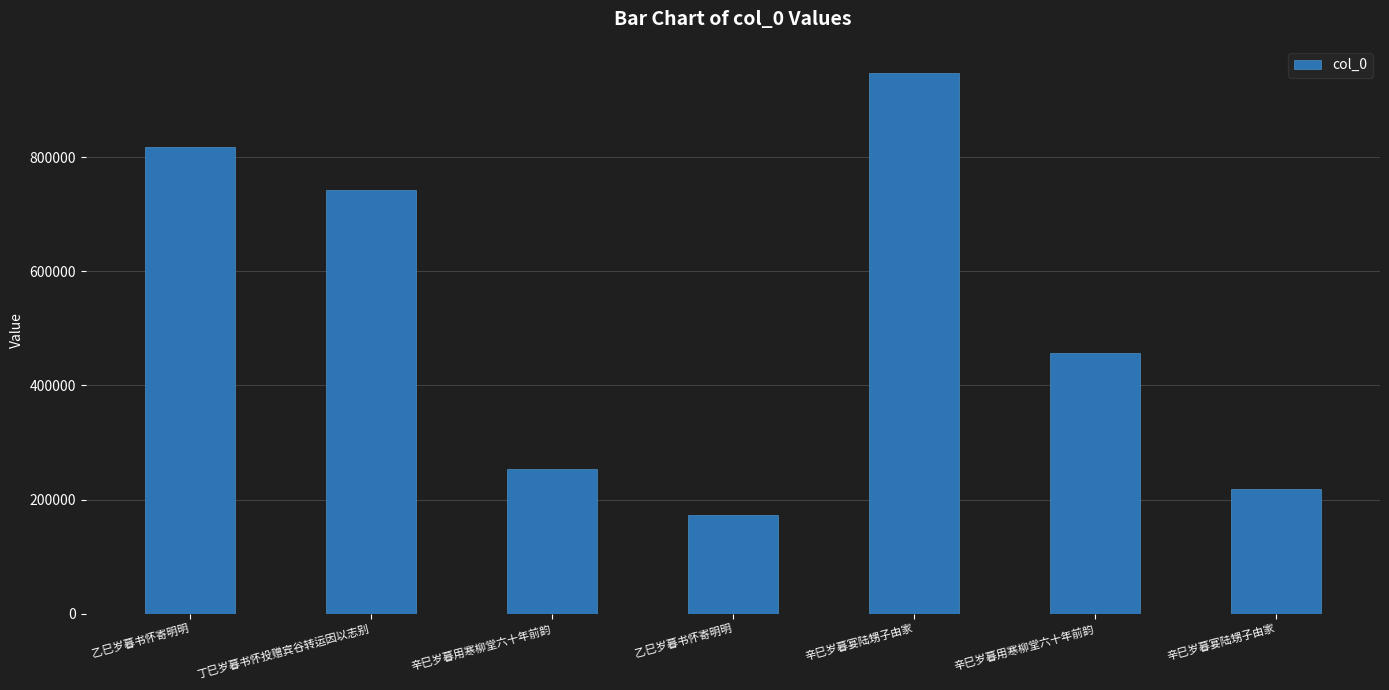

What is the difference between the values at 丁巳岁暮书怀投赠宾谷转运因以志别 and 辛巳岁暮用寒柳堂六十年前韵?

488488